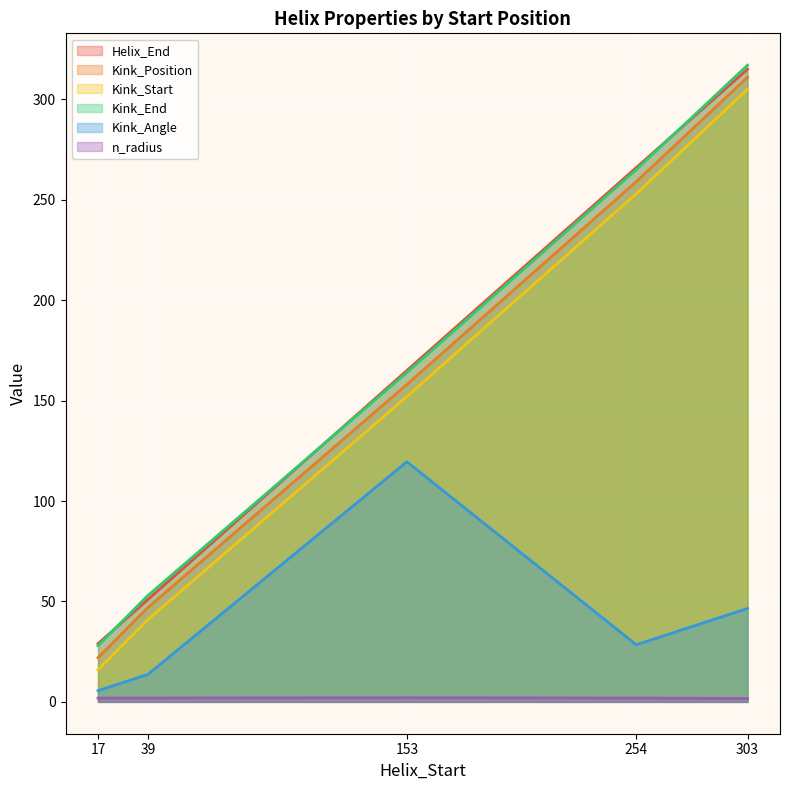

Does the chart display data point markers on the line(s)?

No